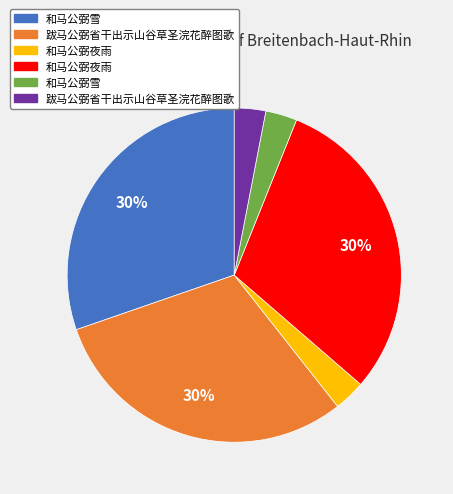

Is there a majority slice in this chart?

No